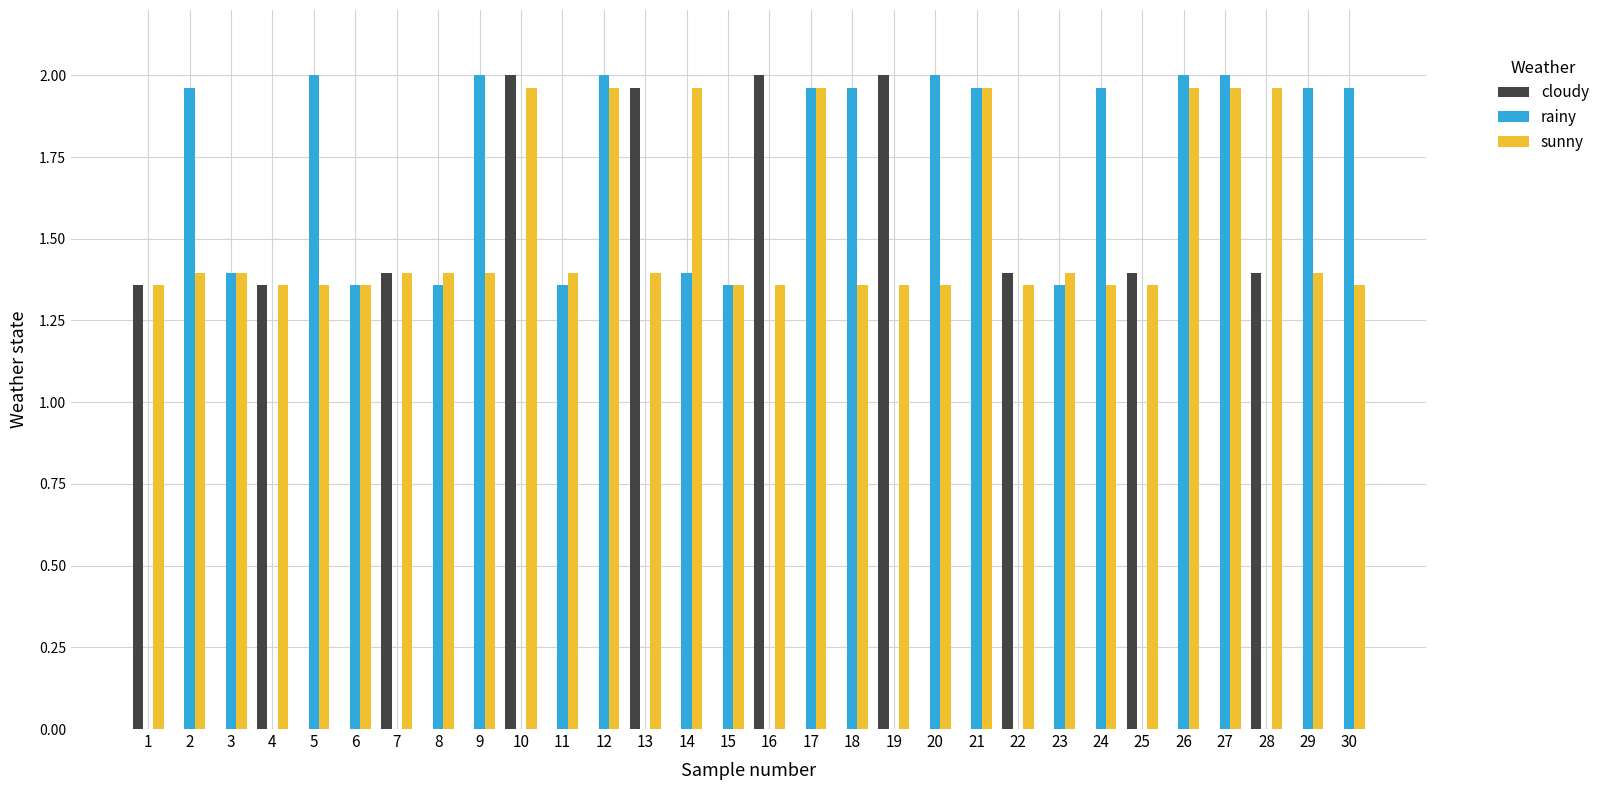

How many categories are shown in the chart?

30